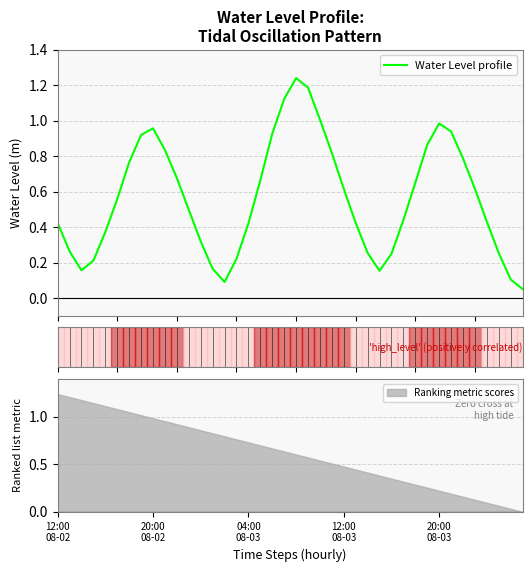

True or false: the data shows 0.6 at 5.

True